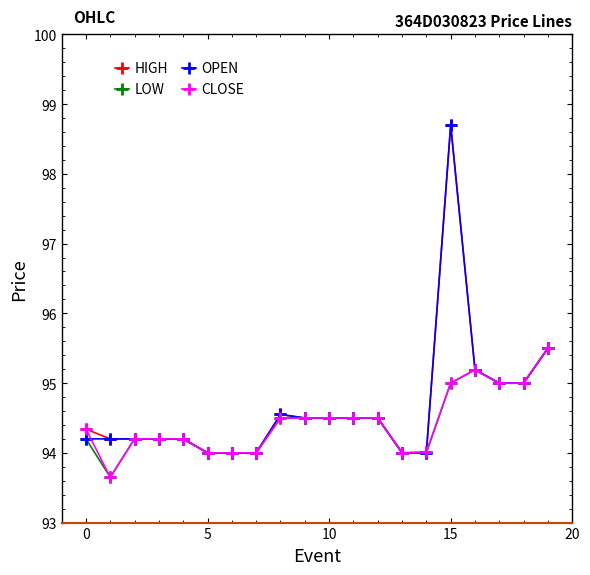

At how many categories does at least one series exceed 93?

20